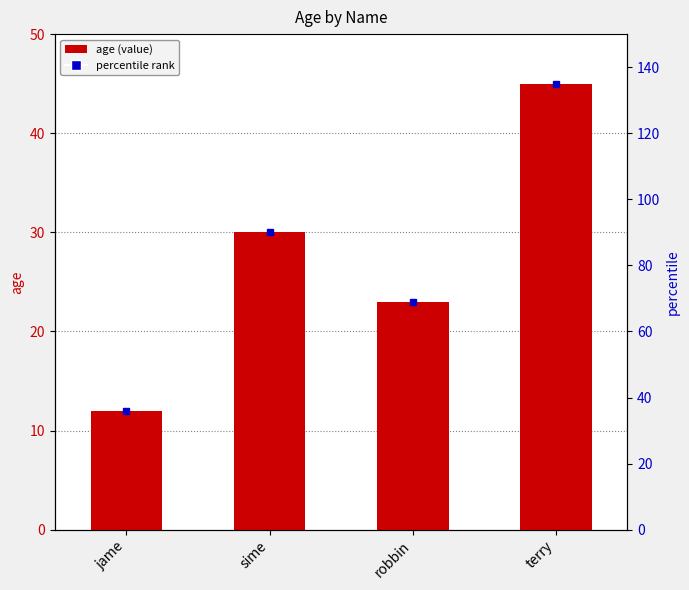

Reading left to right, transcribe all the data shown in this chart.

12	30	23	45